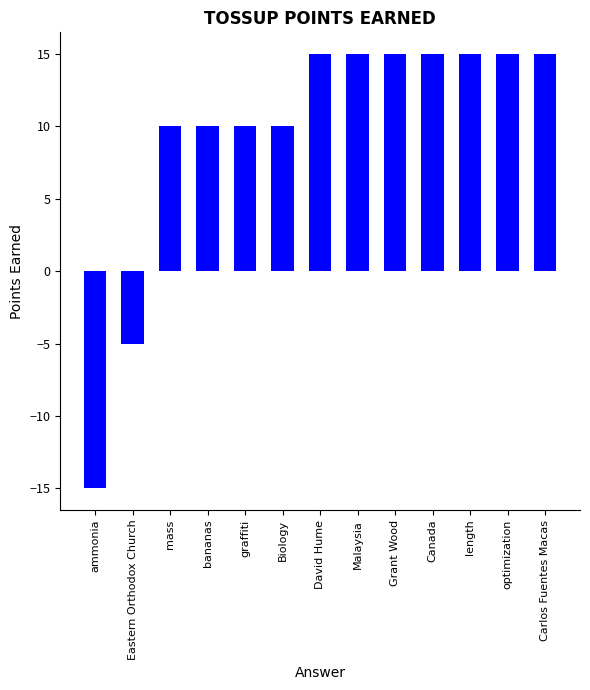

Which label corresponds to the smallest value in the chart?

ammonia